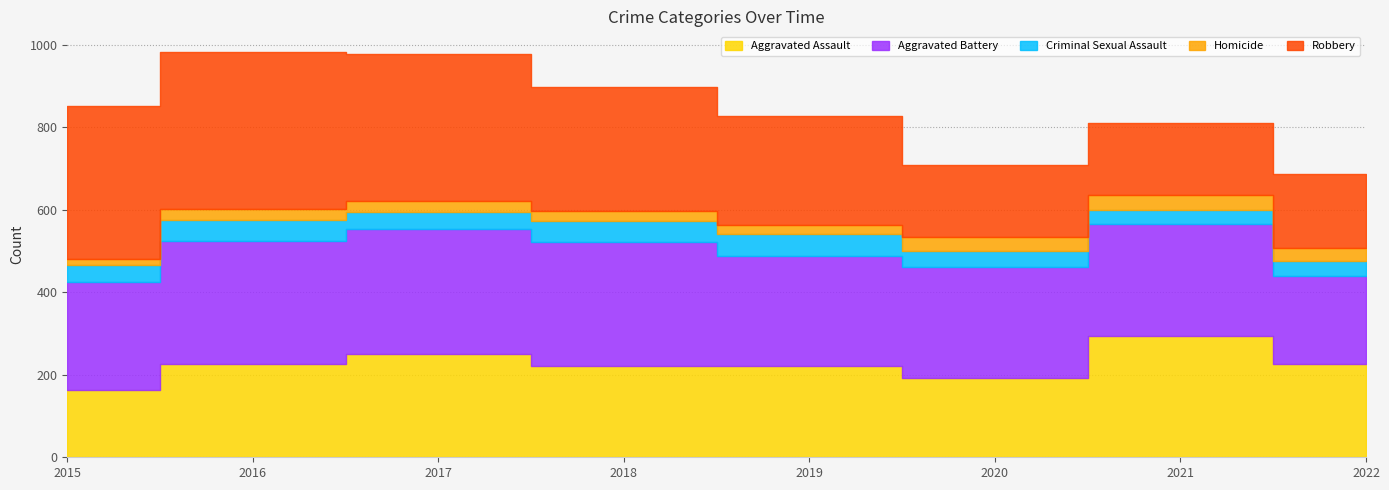

The Homicide series shows 16 at 2022. True or false?

False